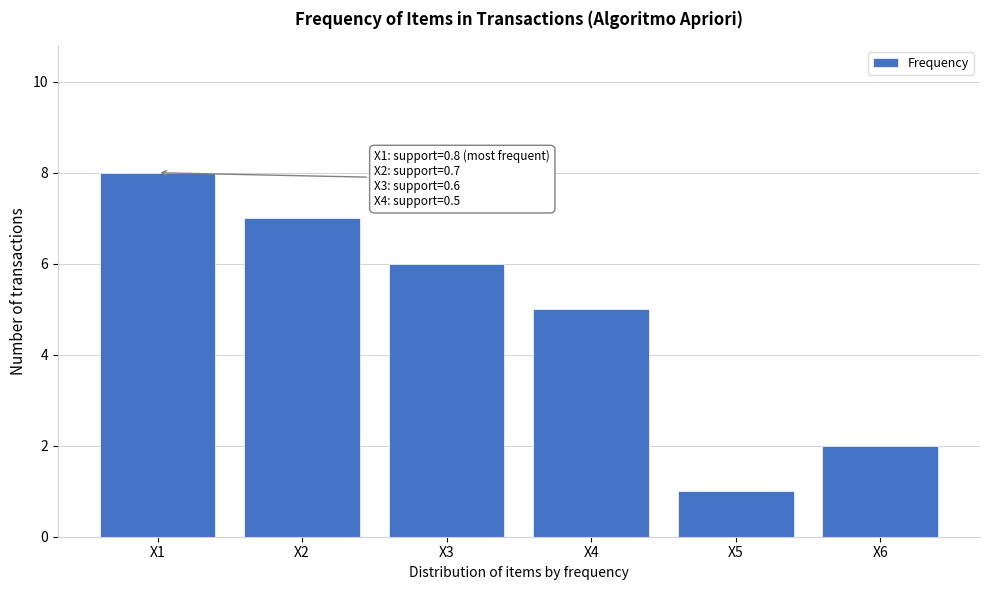

Reading left to right, extract all data points from this chart.

8	7	6	5	1	2